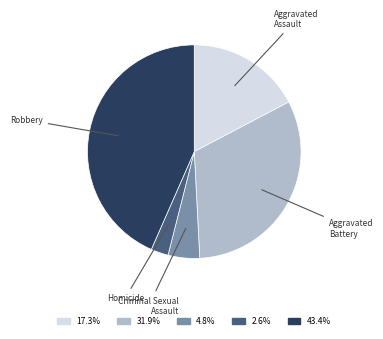

How many slices are in this pie chart?

5